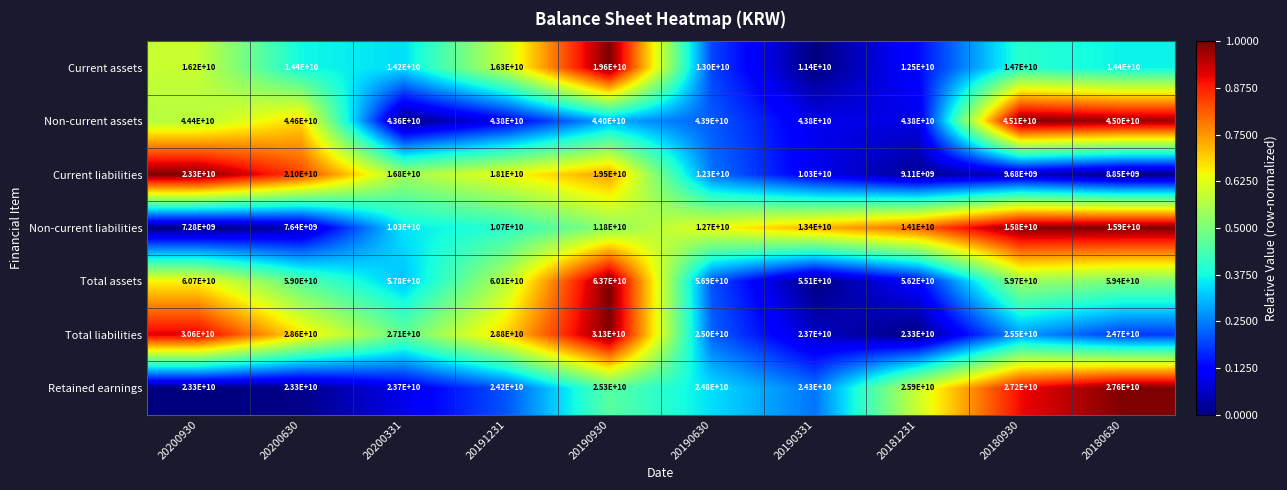

Rank the series at 20190930 from lowest to highest value.

Non-current liabilities, Current liabilities, Current assets, Retained earnings, Total liabilities, Non-current assets, Total assets